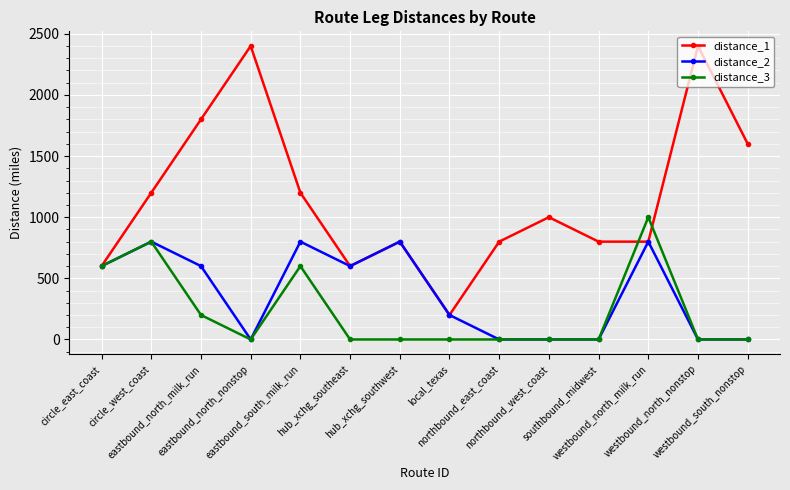

Reading left to right, transcribe all the data shown in this chart.

distance_1: 600	1200	1800	2400	1200	600	800	200	800	1000	800	800	2400	1600
distance_2: 600	800	600	0	800	600	800	200	0	0	0	800	0	0
distance_3: 600	800	200	0	600	0	0	0	0	0	0	1000	0	0